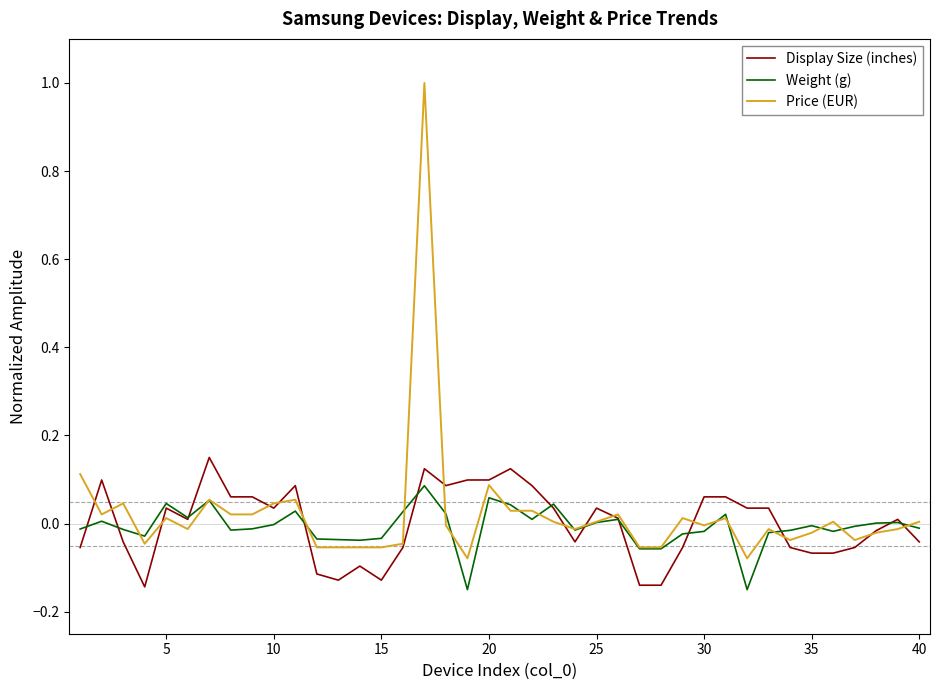

List the series in order of their peak value, highest first.

Price (EUR), Display Size (inches), Weight (g)